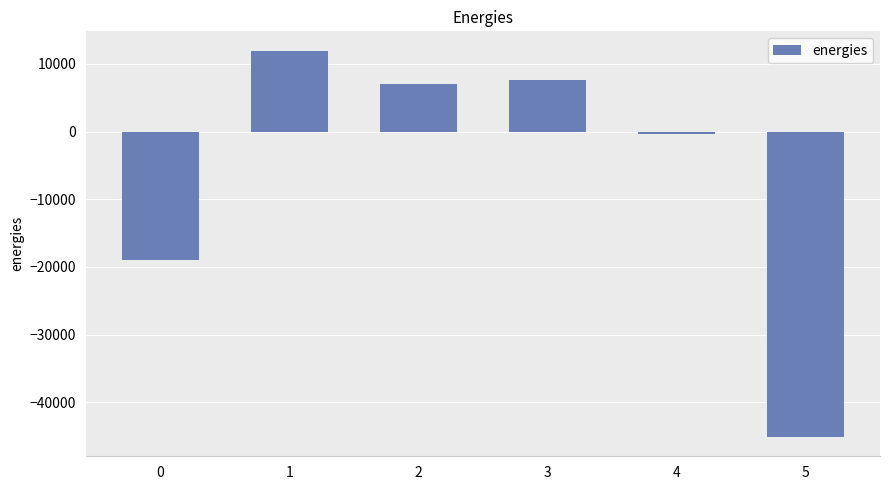

The value at 5 is -25200.5. True or false?

False